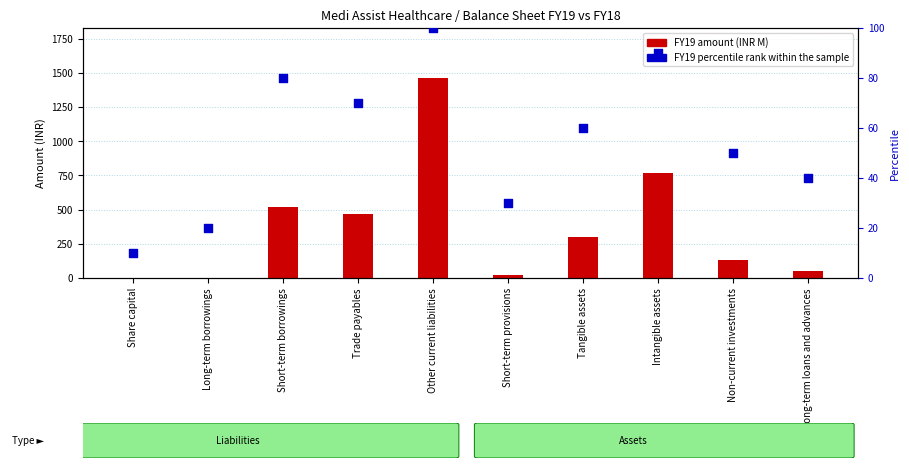

At how many categories does at least one series exceed 1331?

1